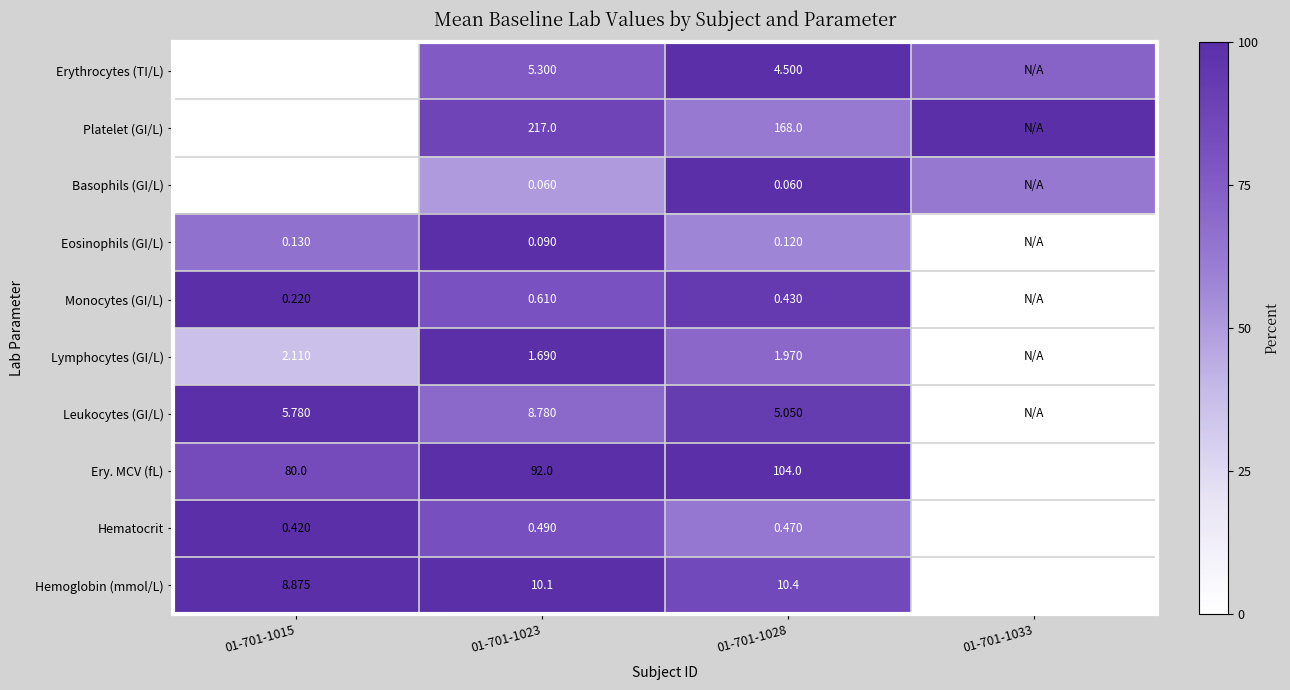

Rank the series at 01-701-1028 from lowest to highest value.

Basophils (GI/L), Eosinophils (GI/L), Monocytes (GI/L), Hematocrit, Lymphocytes (GI/L), Erythrocytes (TI/L), Leukocytes (GI/L), Hemoglobin (mmol/L), Ery. MCV (fL), Platelet (GI/L)